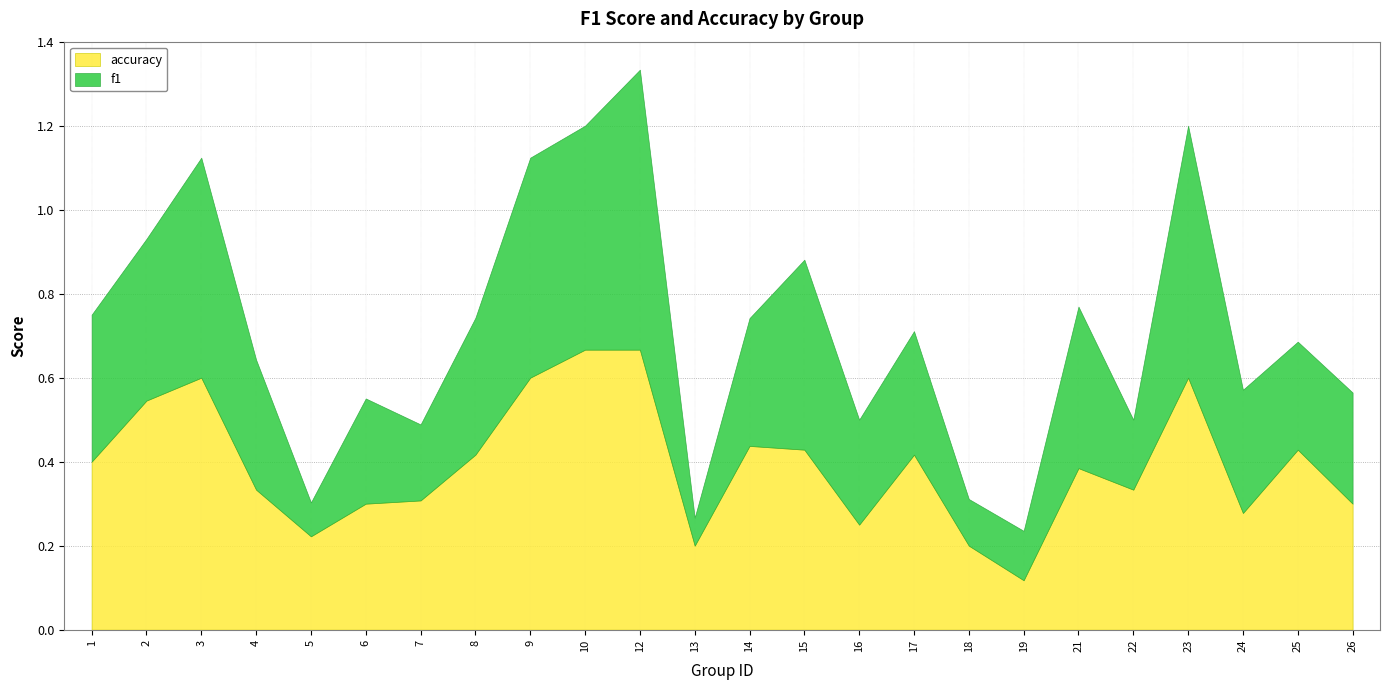

Between which two adjacent categories do accuracy and f1 first intersect?

14 and 15